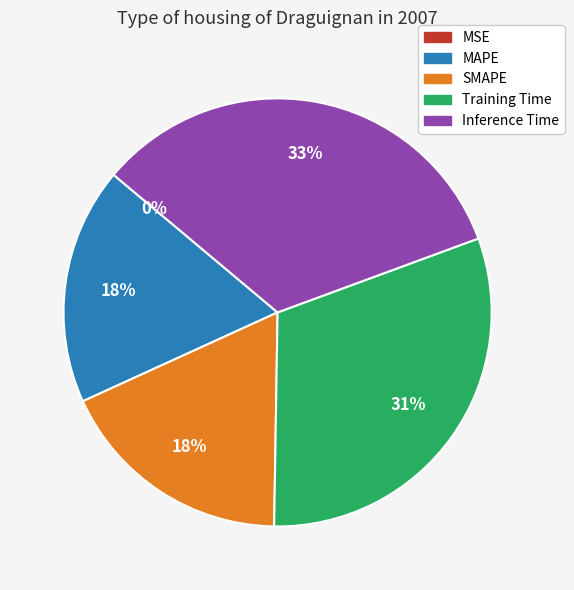

Which category has the biggest portion of the pie?

Inference Time